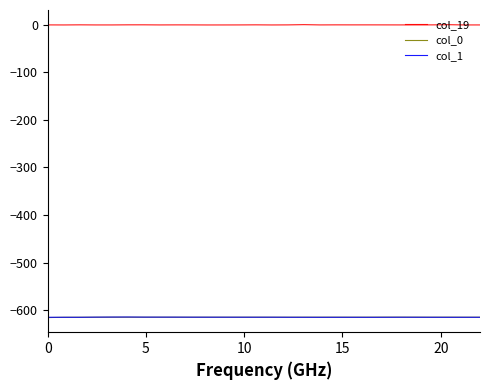

What is the maximum value for col_0?

-614.9